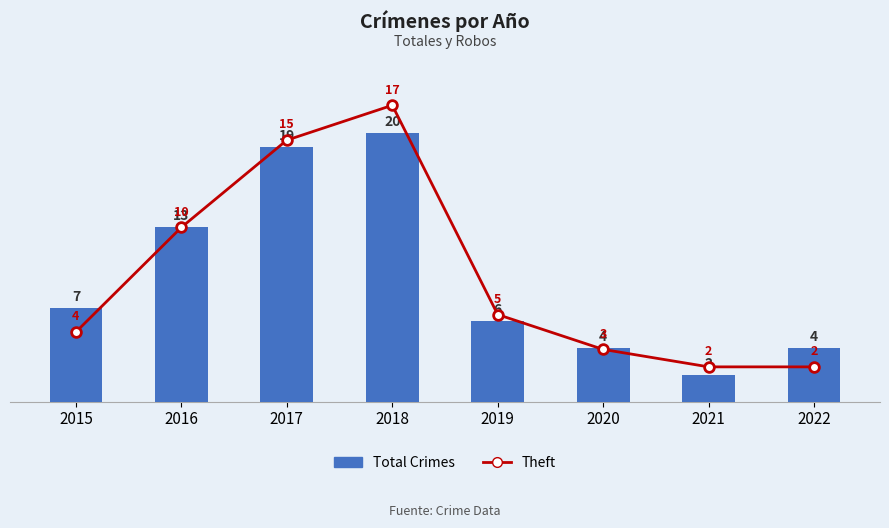

What is the sum of the Total Crimes values at 2022 and 2018?

24